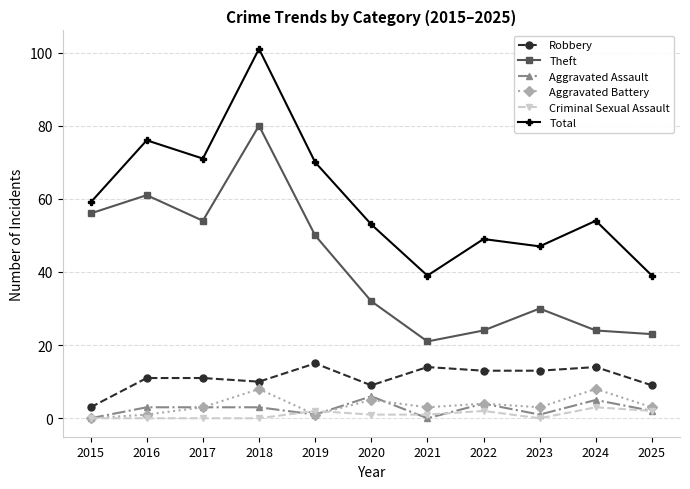

Where is the first local maximum for Theft?

2016